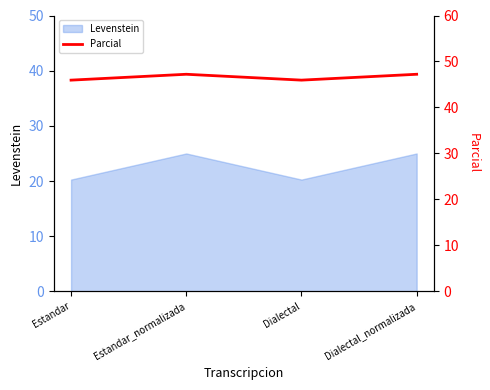

Does the chart have visible grid lines?

No